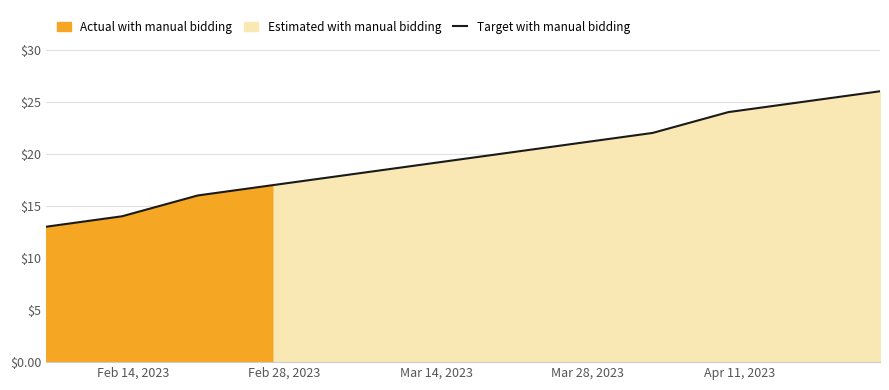

What is the minimum value for Target with manual bidding?

13